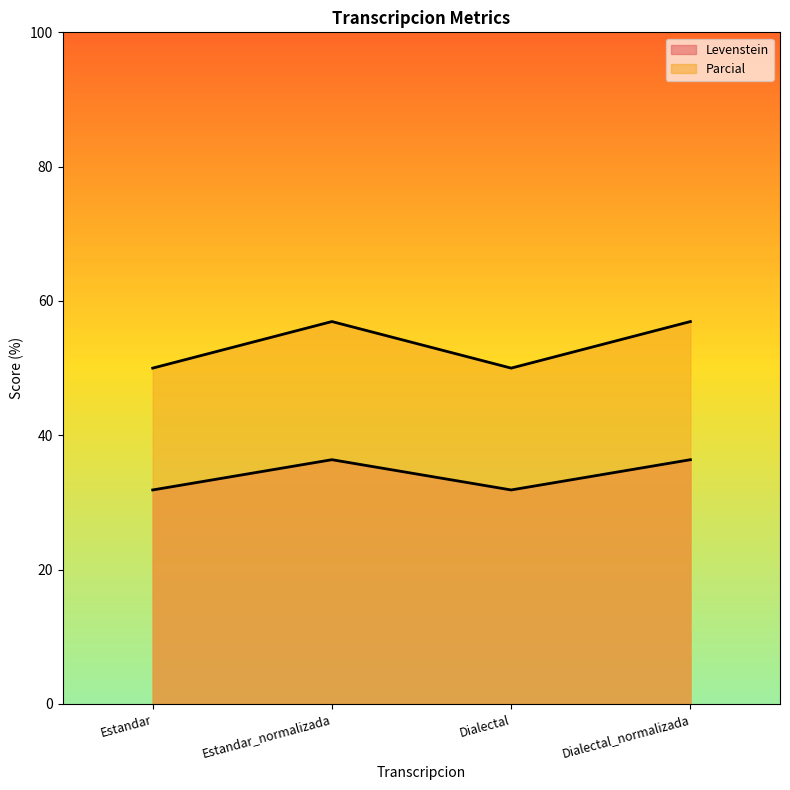

What is the lowest value of the Levenstein series?

31.9